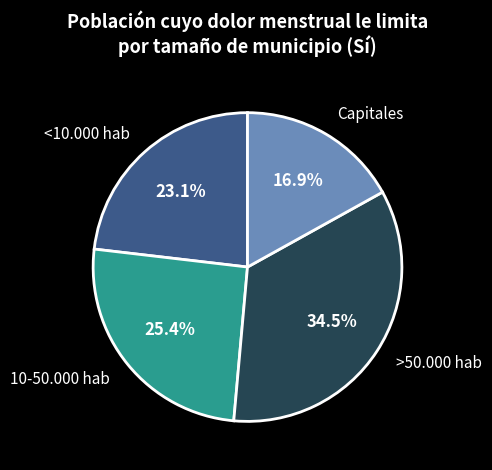

True or false: >50.000 hab accounts for 26% of the total.

False